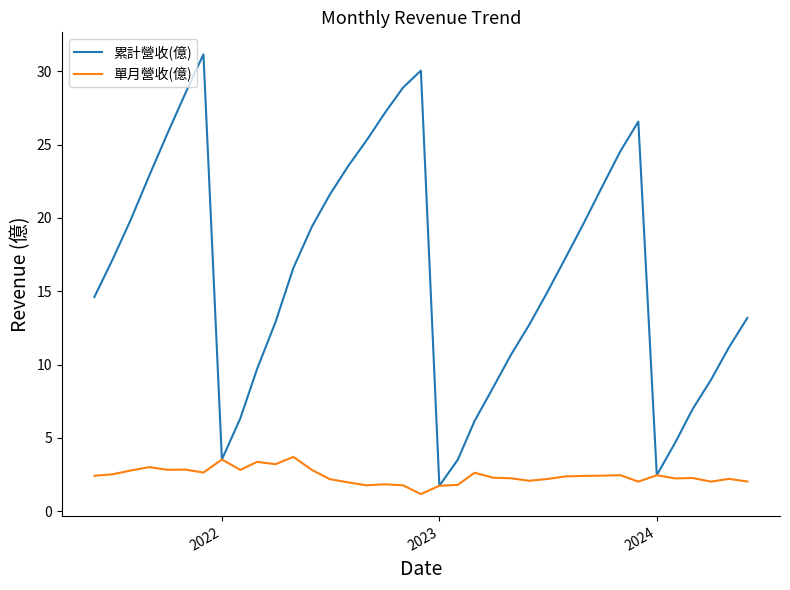

What are all the series names shown in the legend?

累計營收(億), 單月營收(億)